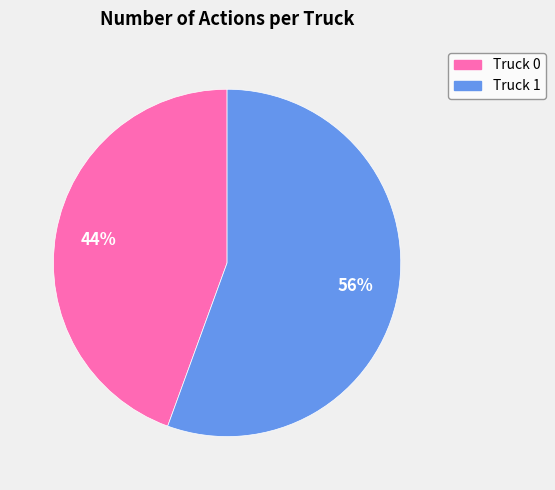

Rank the categories by value from highest to lowest.

Truck 1, Truck 0